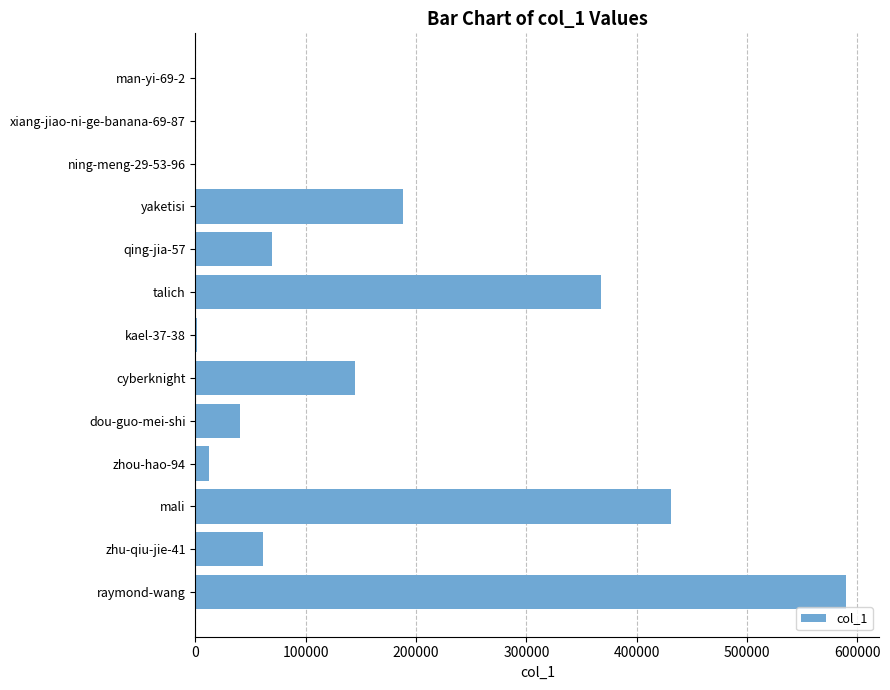

How many categories are shown in the chart?

13